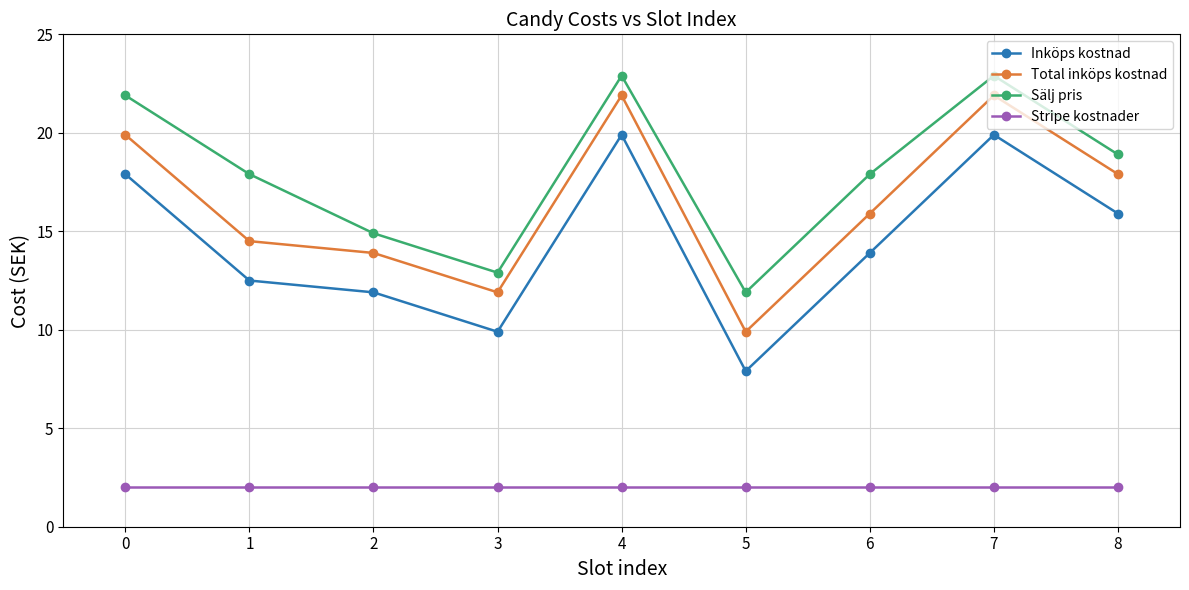

Rank the series at 7 from lowest to highest value.

Stripe kostnader, Inköps kostnad, Total inköps kostnad, Sälj pris